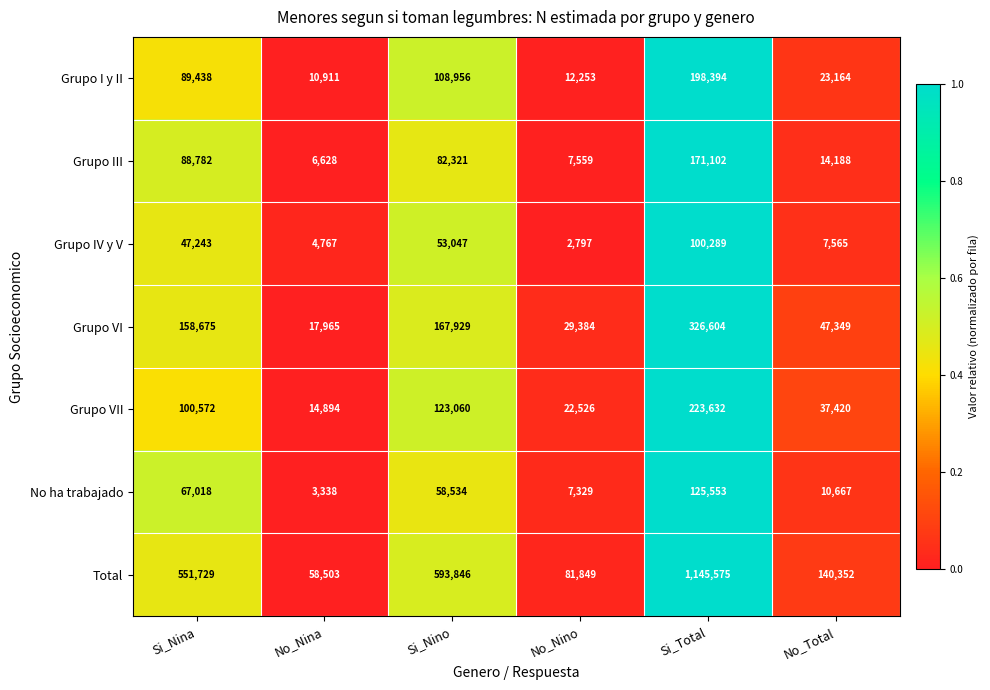

Is it true that Grupo I y II equals 6427 at No_Nino?

False